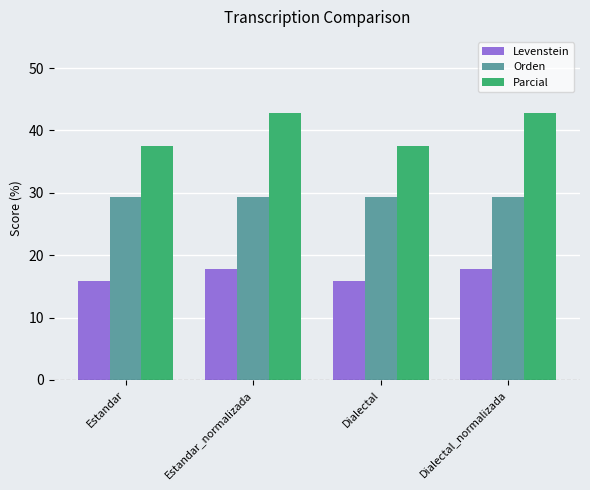

What is the label of the 3rd bar from the right?

Estandar_normalizada